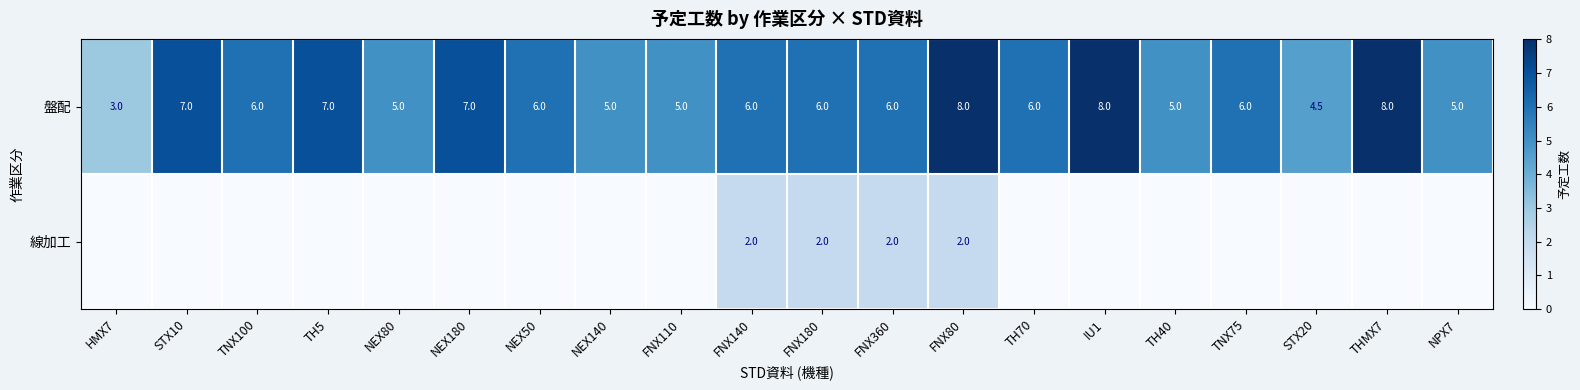

Count the 盤配 values in the range 5 to 7.

15